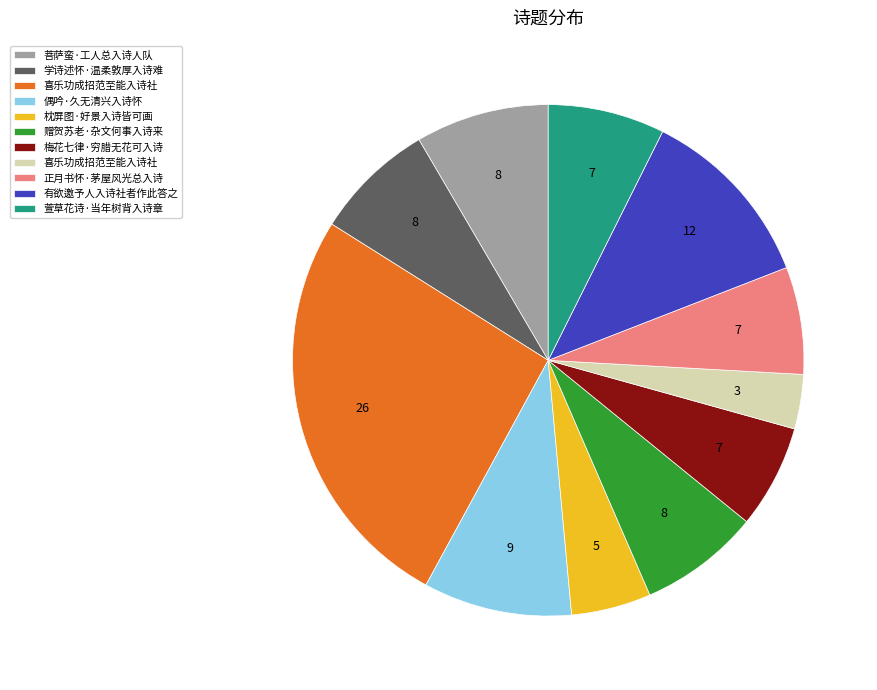

How many slices are in this pie chart?

11